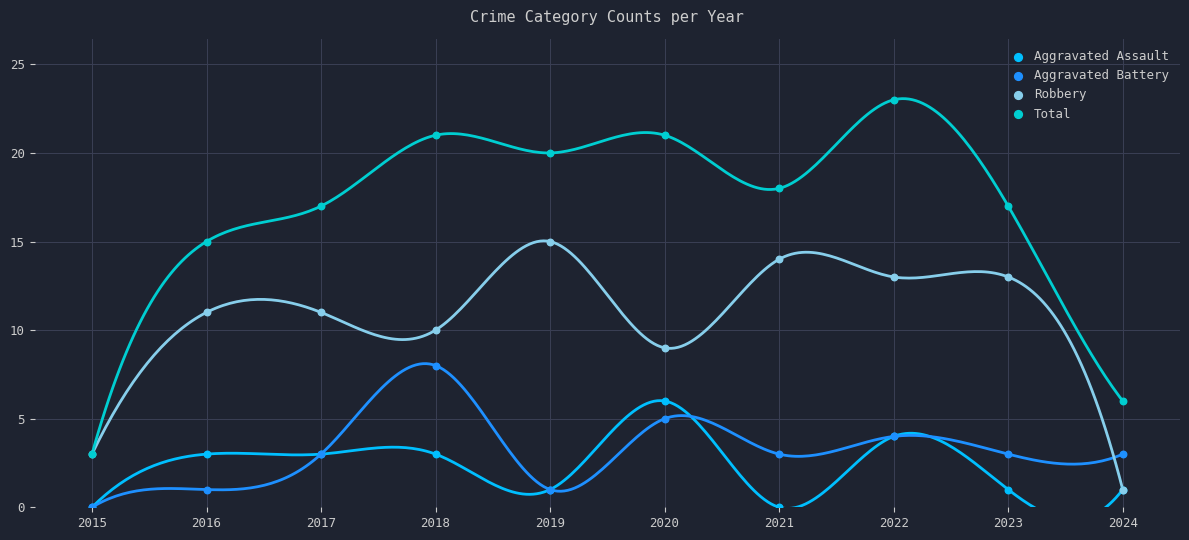

Which series has the widest spread of Y values?

Total